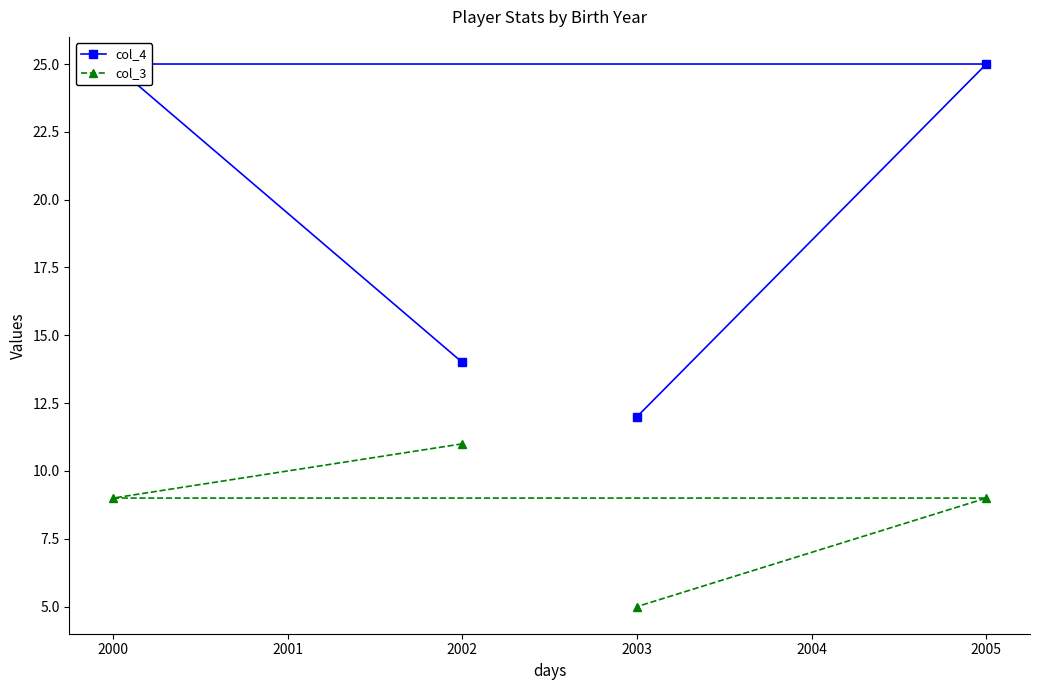

Is it true that col_3 equals 5 at 2003?

True